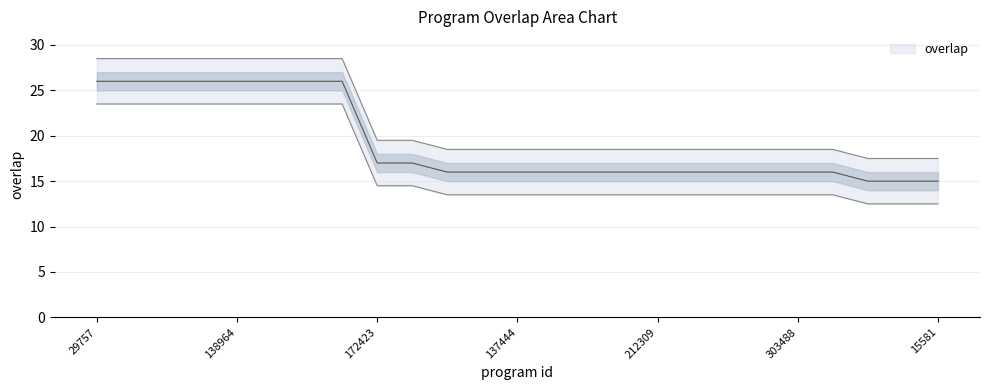

What is the average value?

21.7